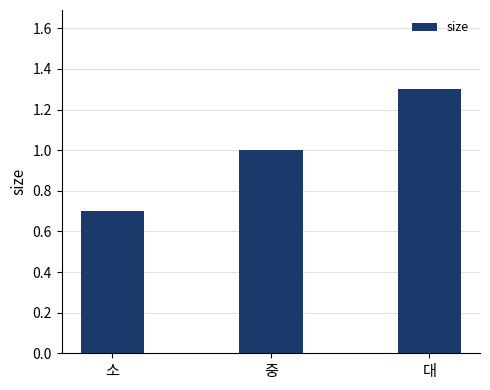

Rank the categories by value from lowest to highest.

소, 중, 대